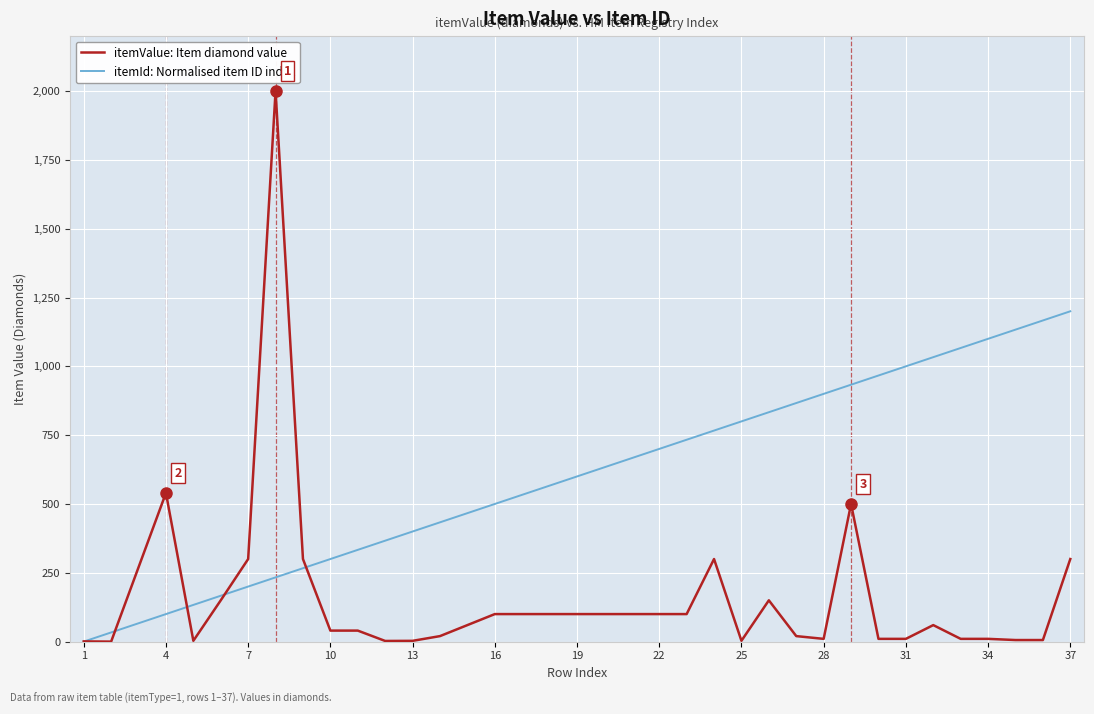

List the series in order of their overall mean, highest first.

itemId: Normalised item ID index, itemValue: Item diamond value